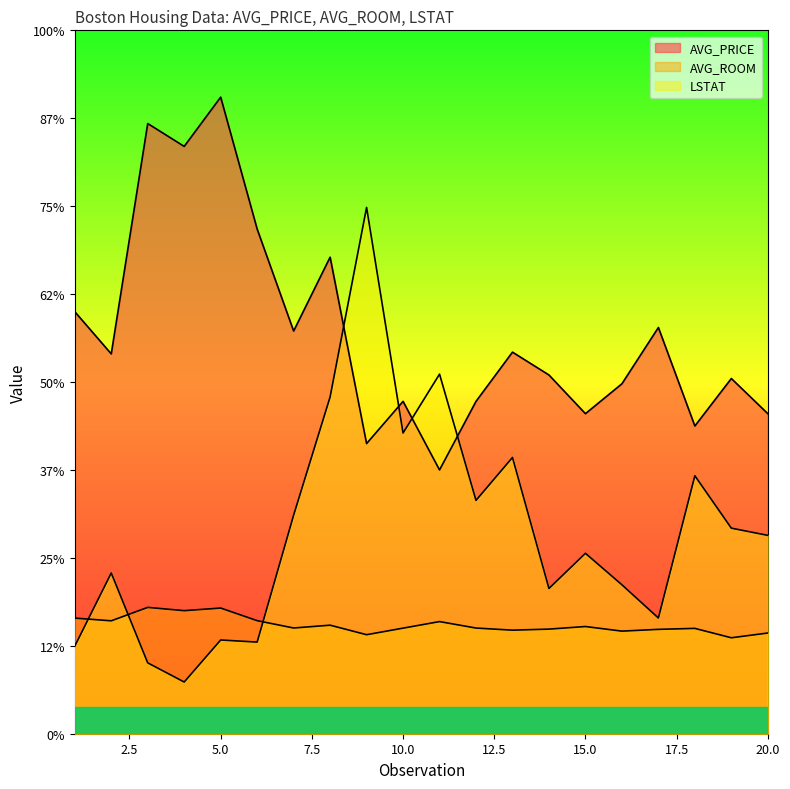

How many data points in AVG_PRICE are less than 21?

10